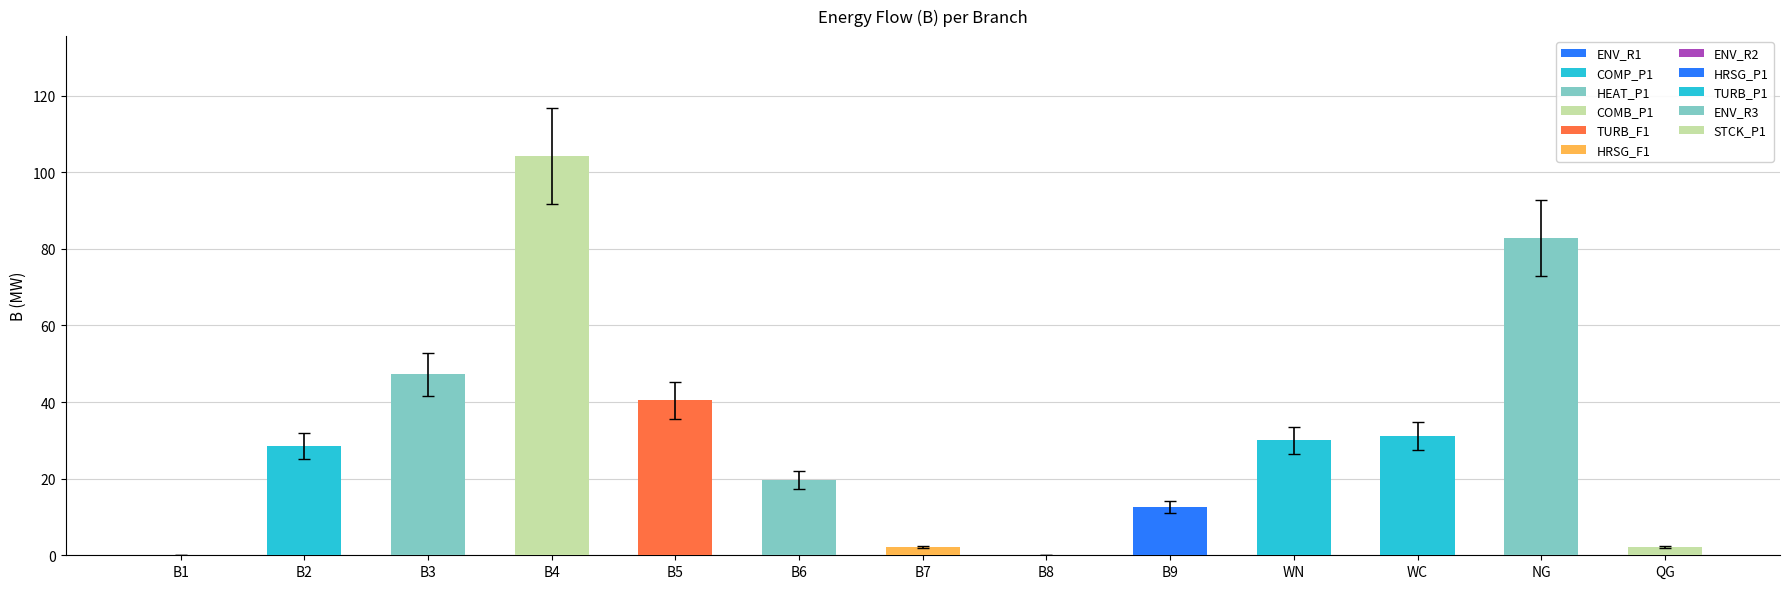

How many values exceed 28?

7